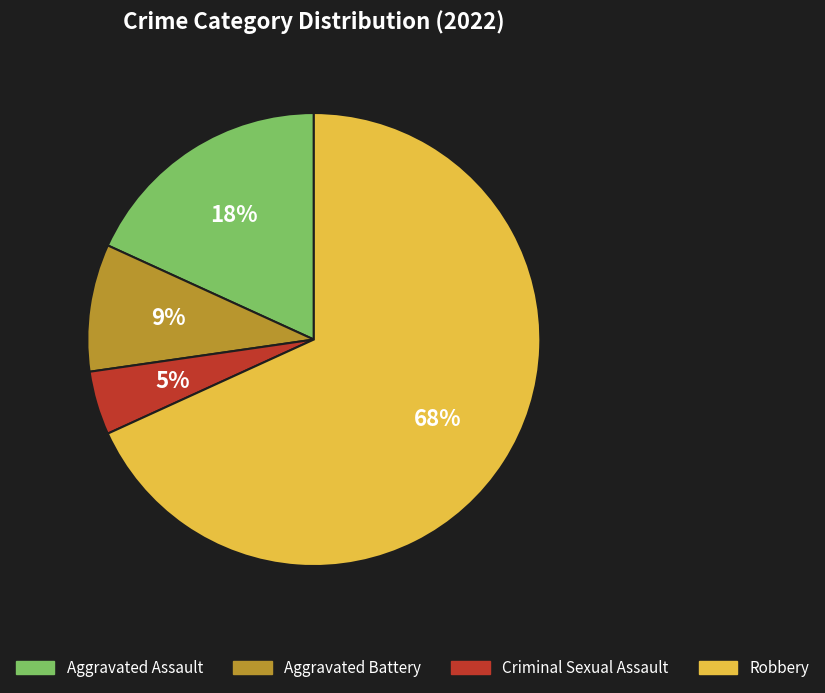

Between Robbery and Criminal Sexual Assault, which is larger?

Robbery